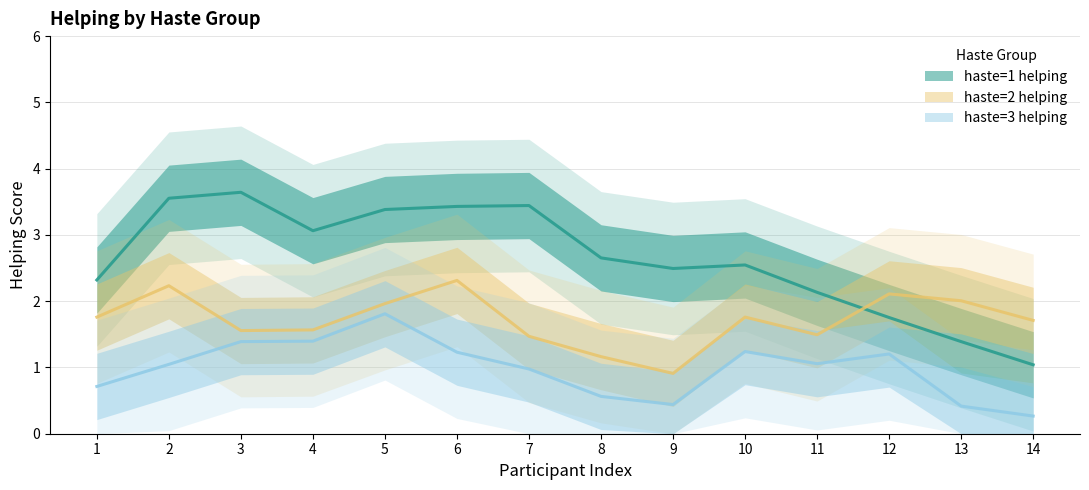

Which series has the largest total across all categories?

haste=1 helping